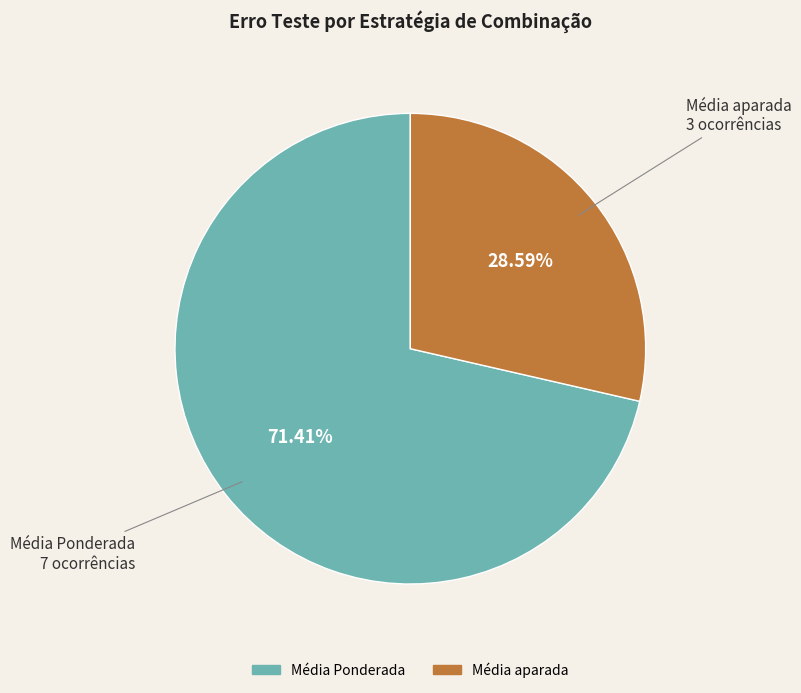

Which category has the smallest portion of the pie?

Média aparada